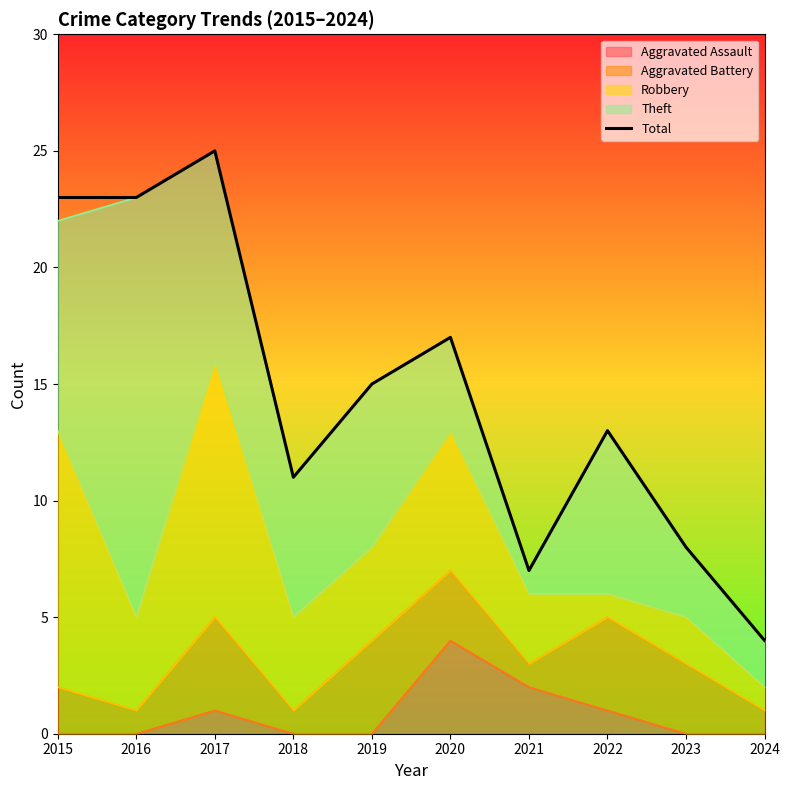

Approximately how many times larger is the value at 2017 compared to 2023?

3.1